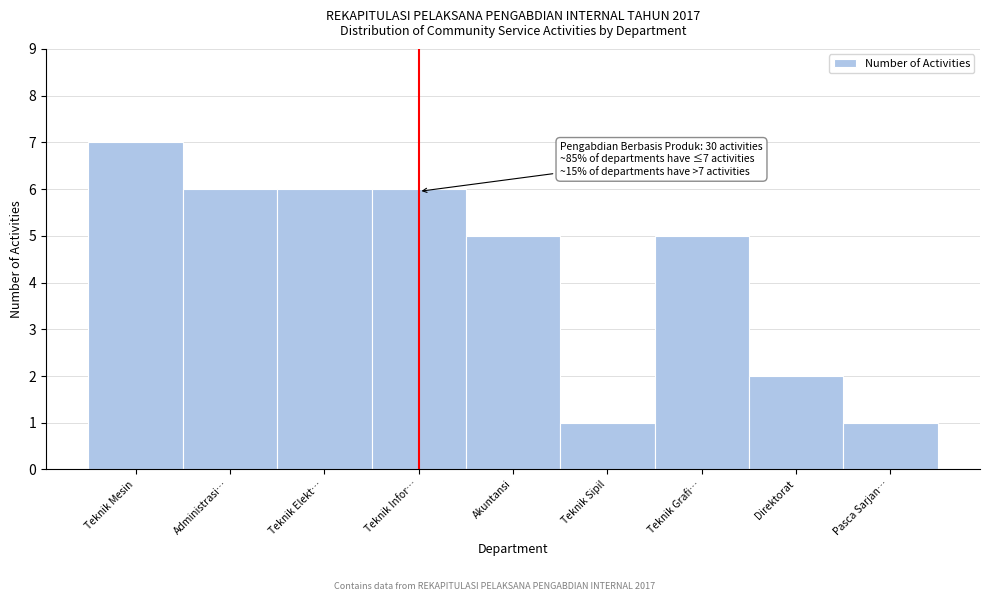

Reading left to right, extract all data points from this chart.

7	6	6	6	5	1	5	2	1